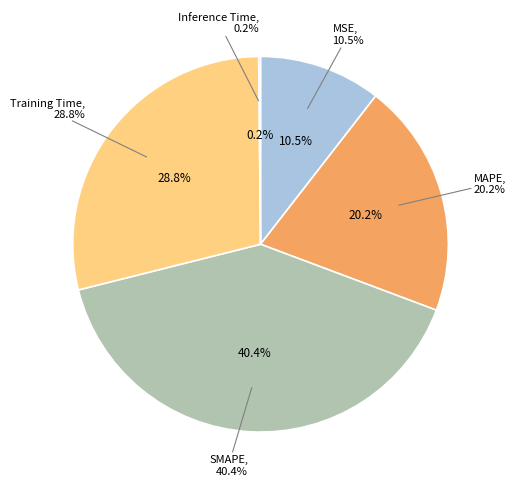

To the nearest percent, what is the difference between the Training Time and MAPE slice percentages?

9%